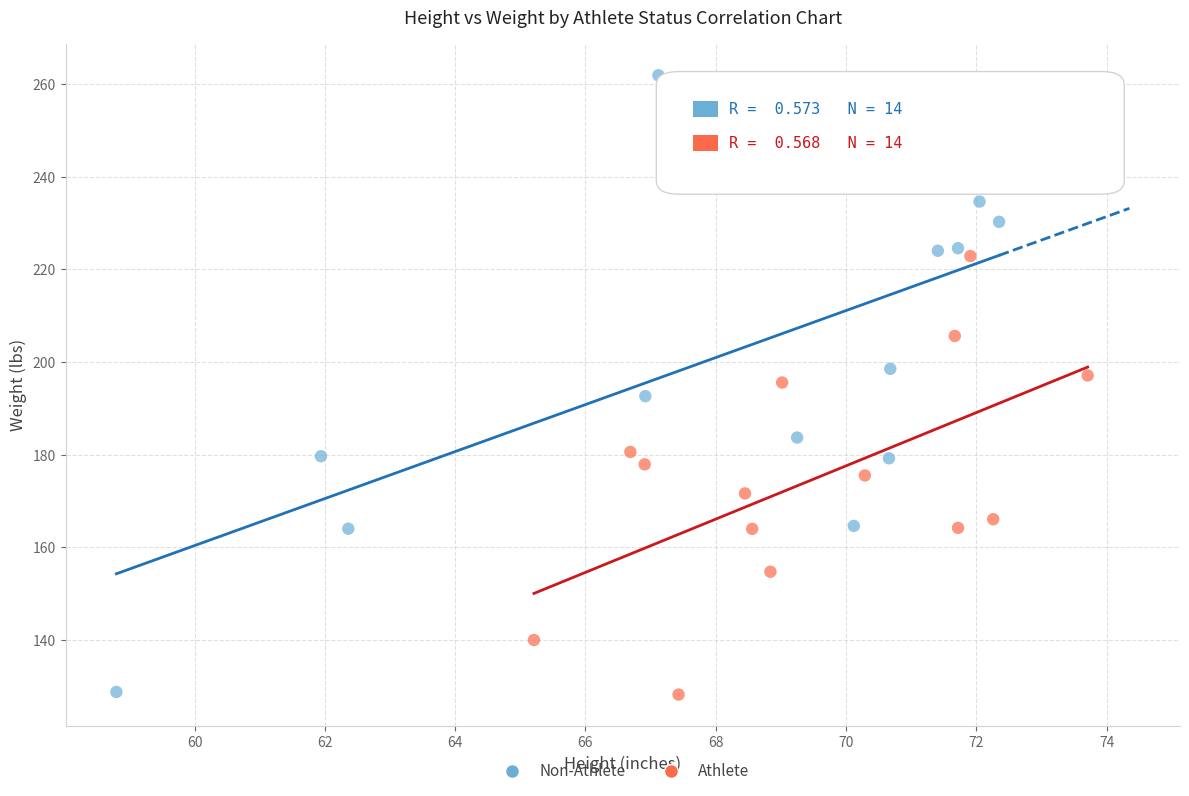

Which series contains the highest Y value?

Non-Athlete